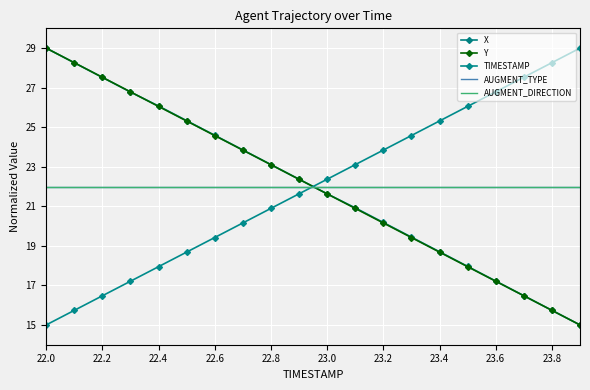

True or false: Y and X cross at least once.

True